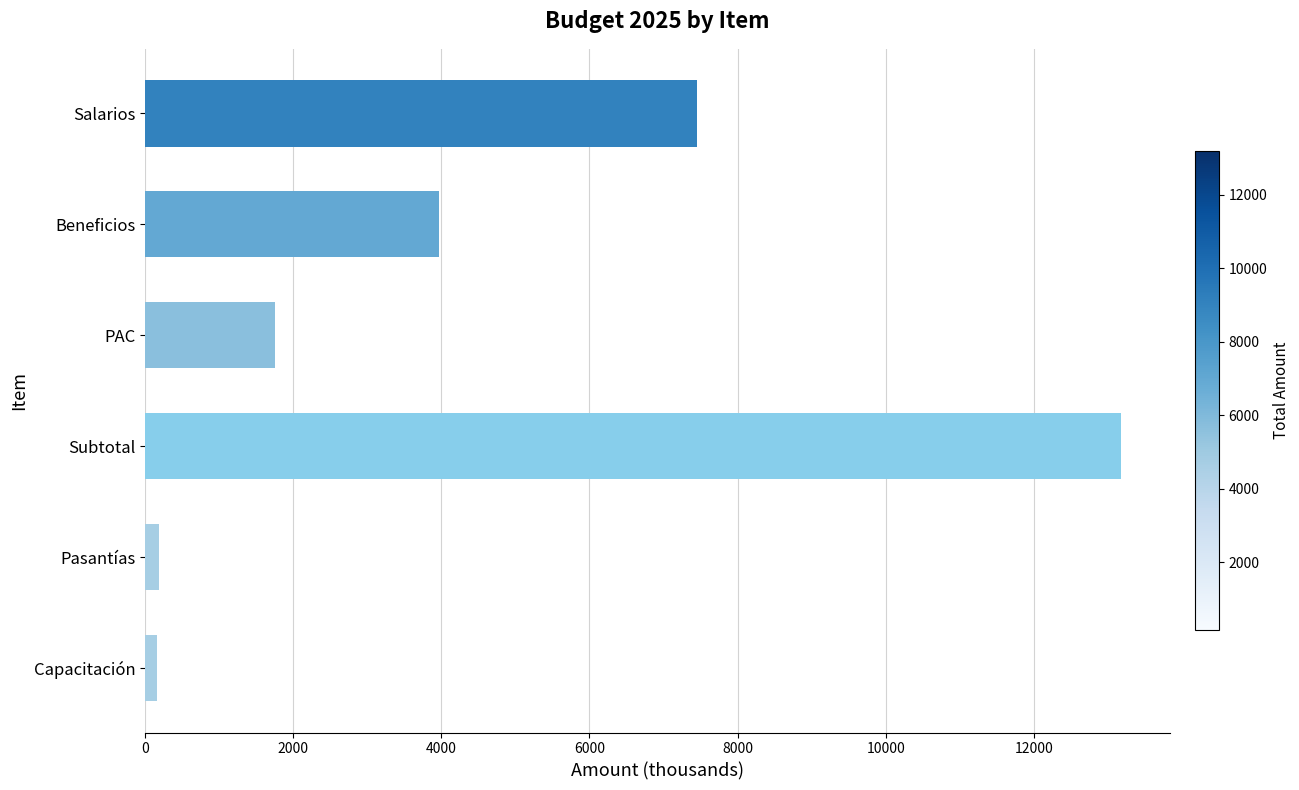

What is the greatest value displayed?

13179.1